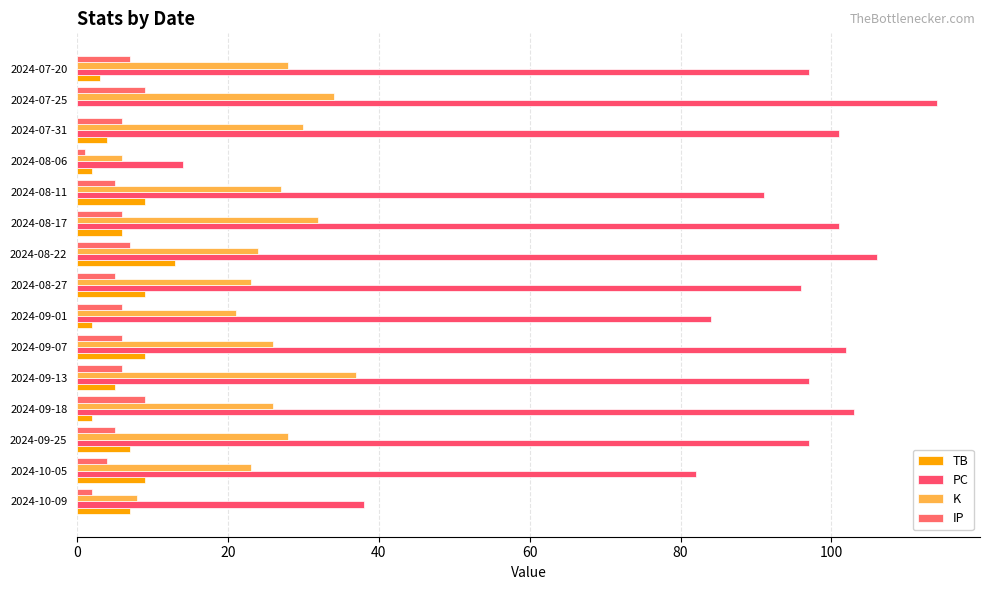

What position from the left is 2024-09-13?

5